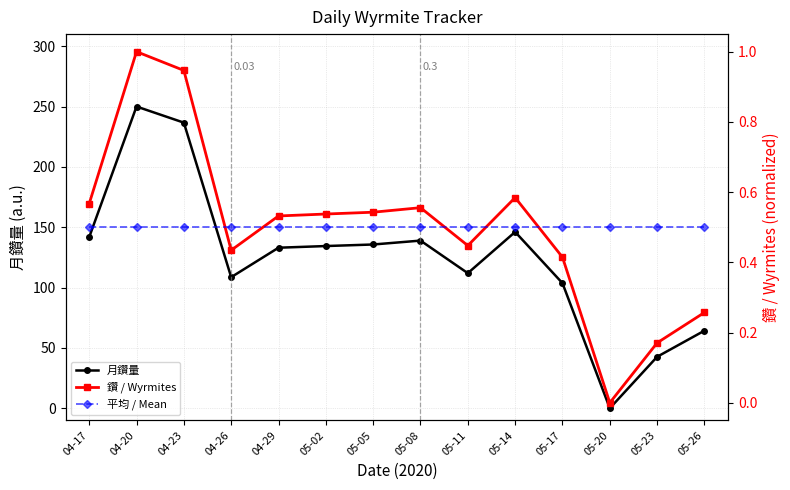

What position from the left is 05-17?

11